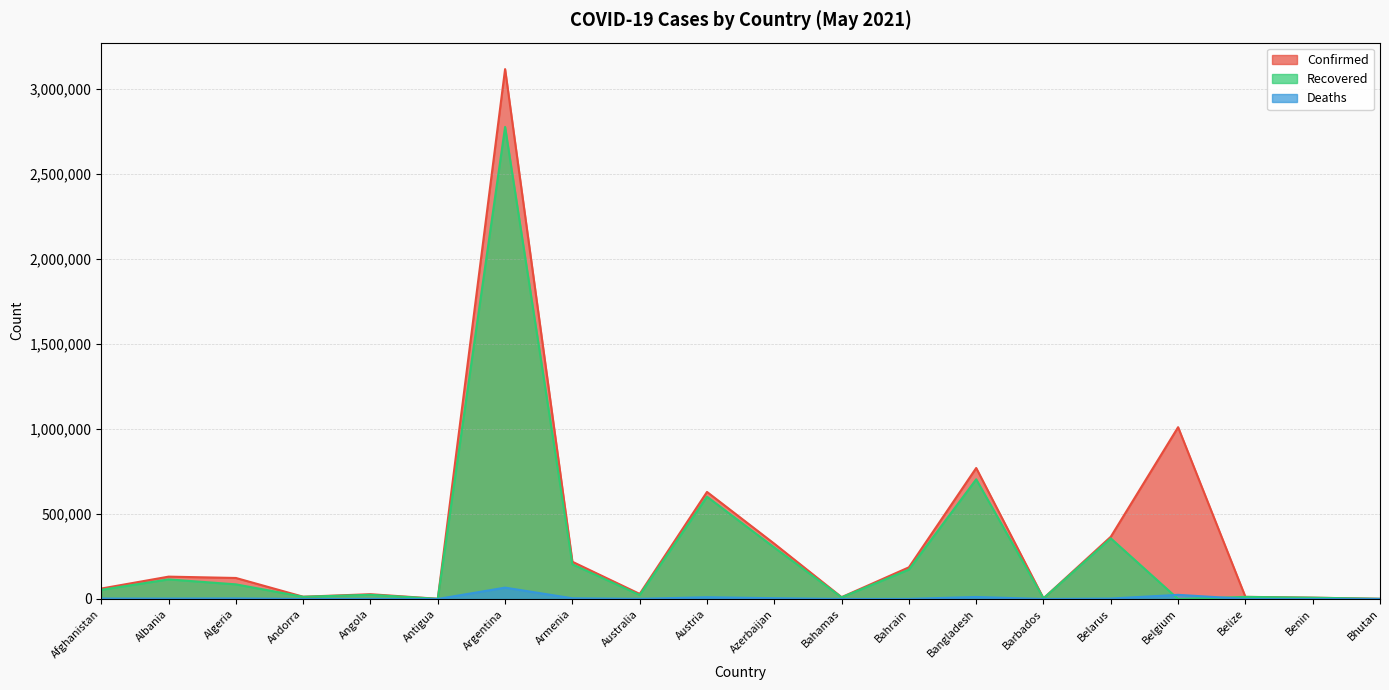

Is it true that Confirmed equals 1232 at Antigua?

True